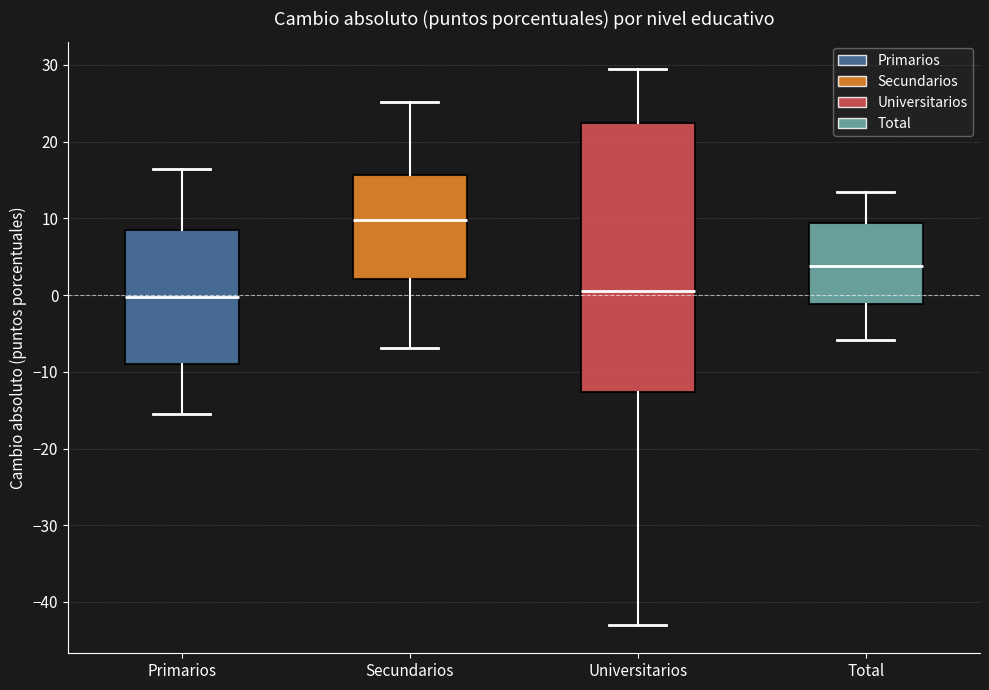

Where is the upper edge of the box for Universitarios on the y-axis? The values are not printed on the chart, so give them approximately, as read against the axis.

22